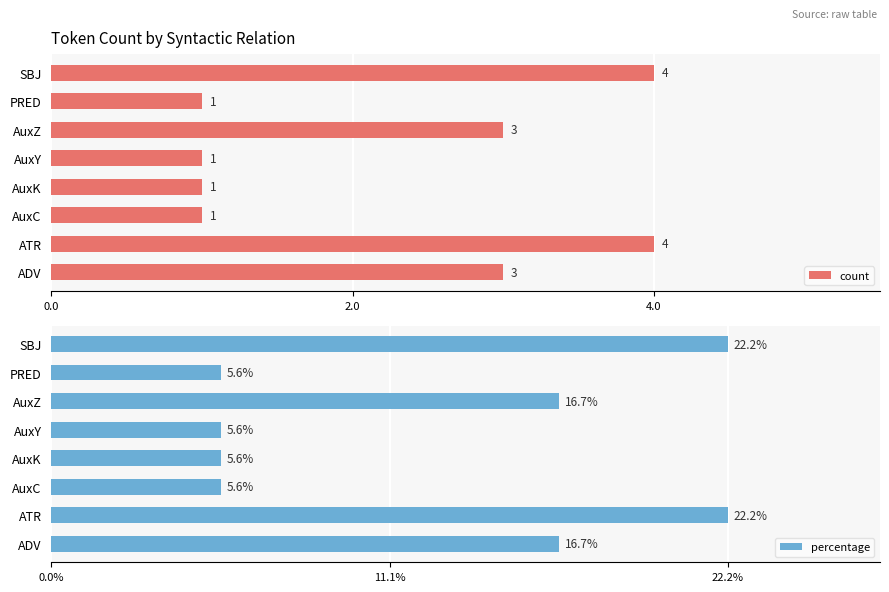

Is it true that count equals 1 at AuxC?

True